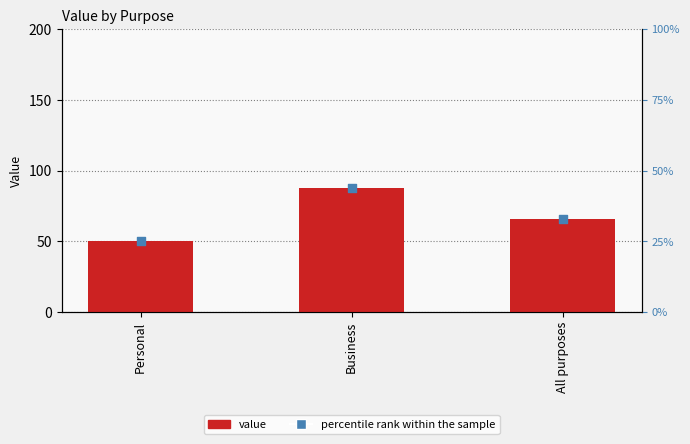

Which series has the largest Y range (max minus min)?

value